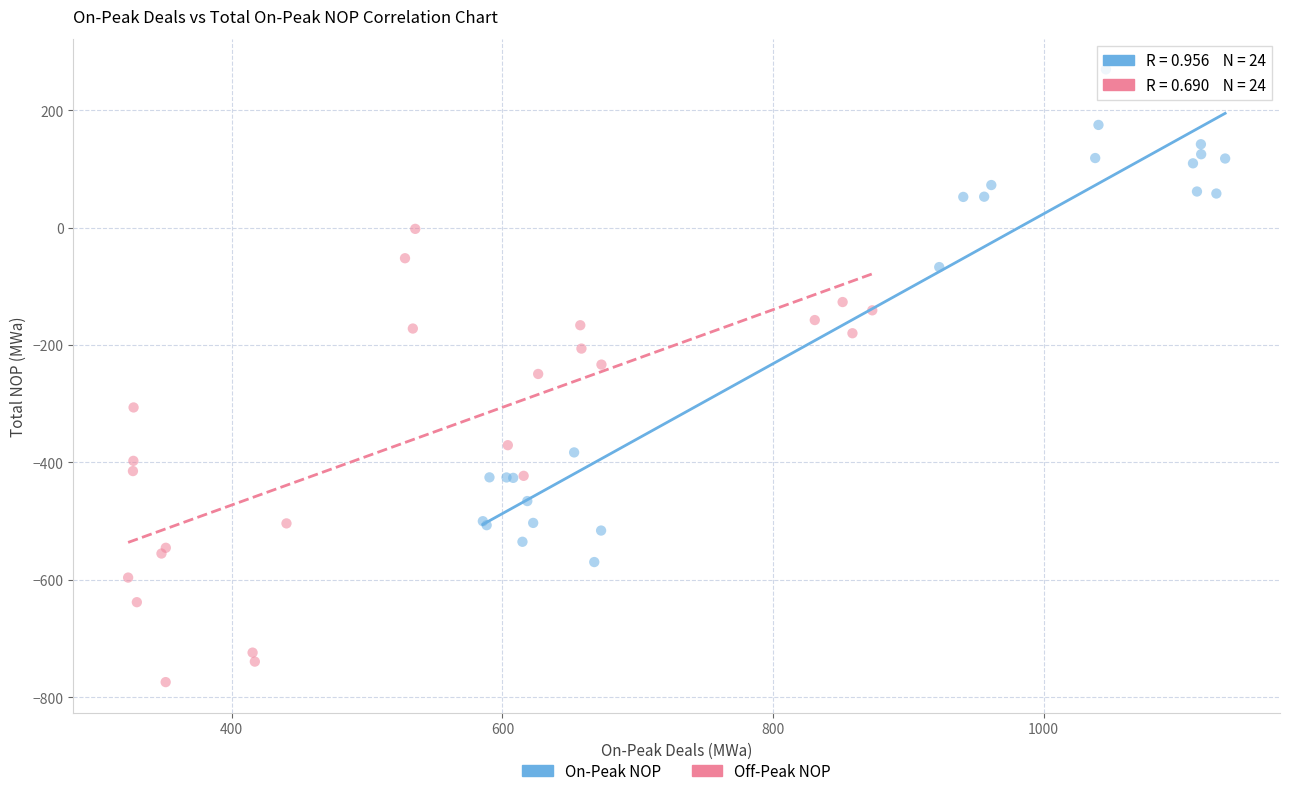

Which series has the largest Y range (max minus min)?

On-Peak NOP